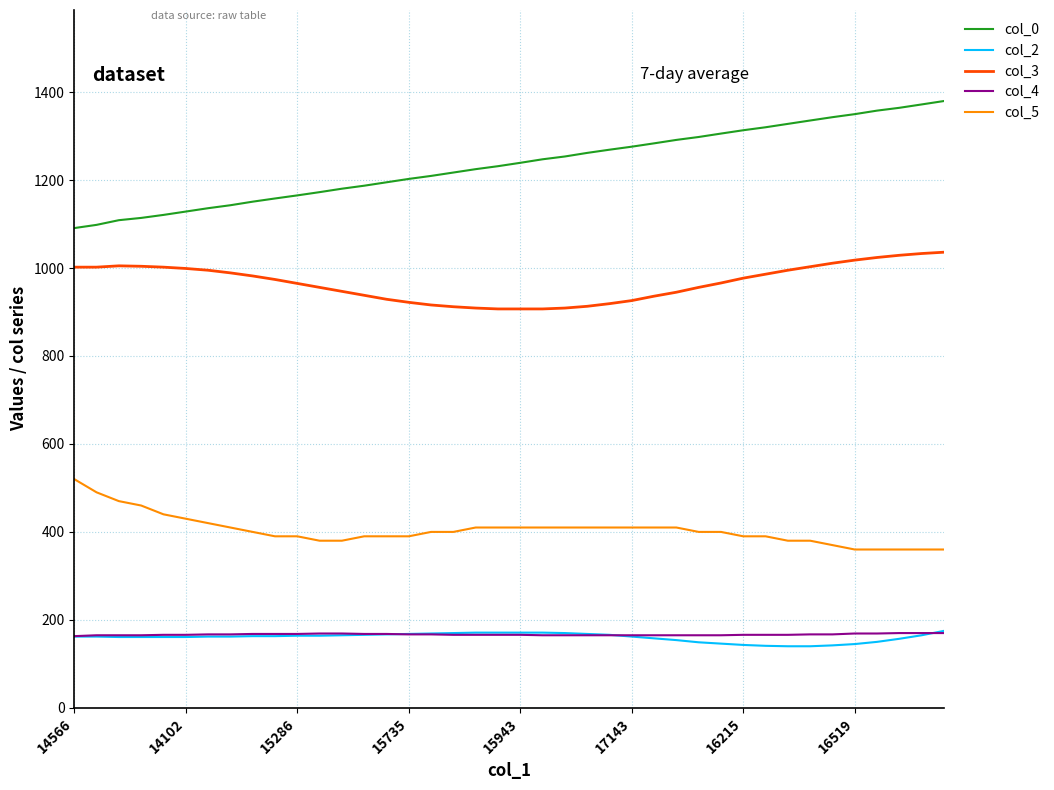

Does the chart have visible grid lines?

Yes